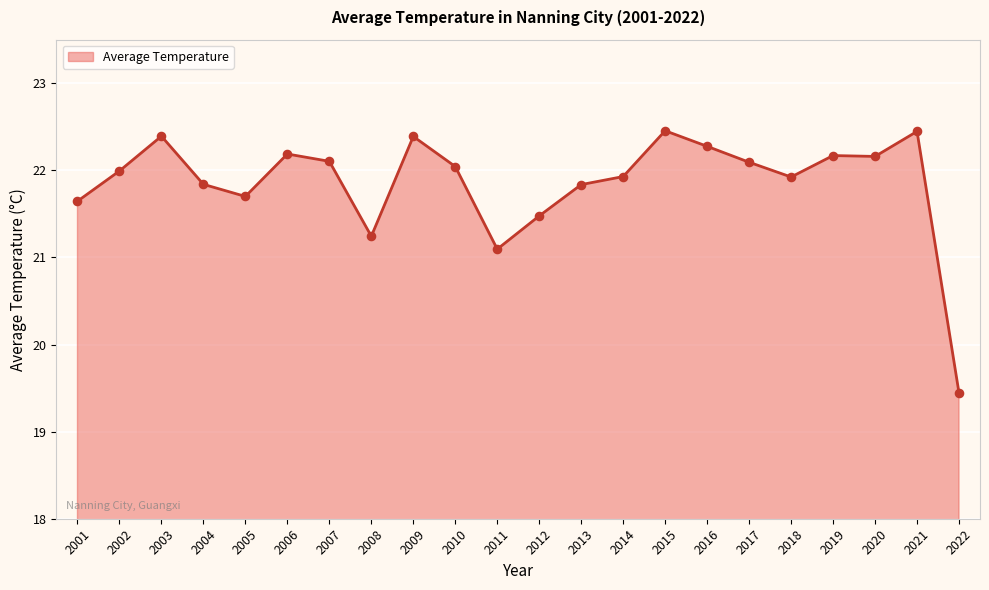

What is the change in value from 2012 to 2019?

+0.7